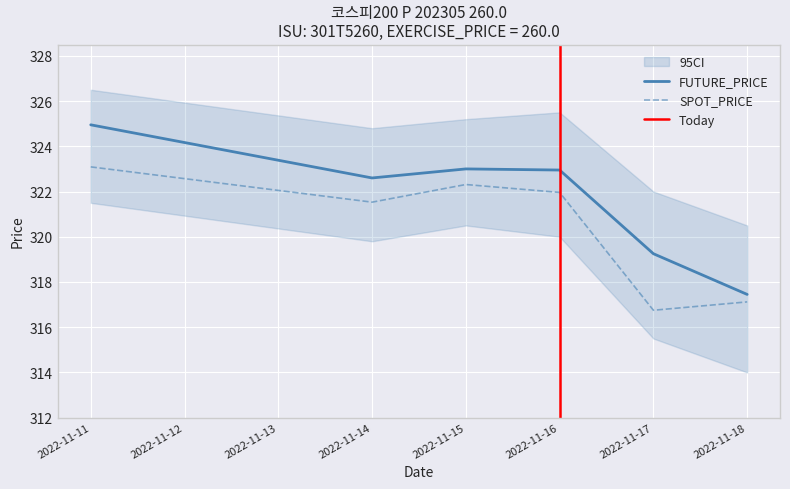

What are all the series names shown in the legend?

FUTURE_PRICE, SPOT_PRICE